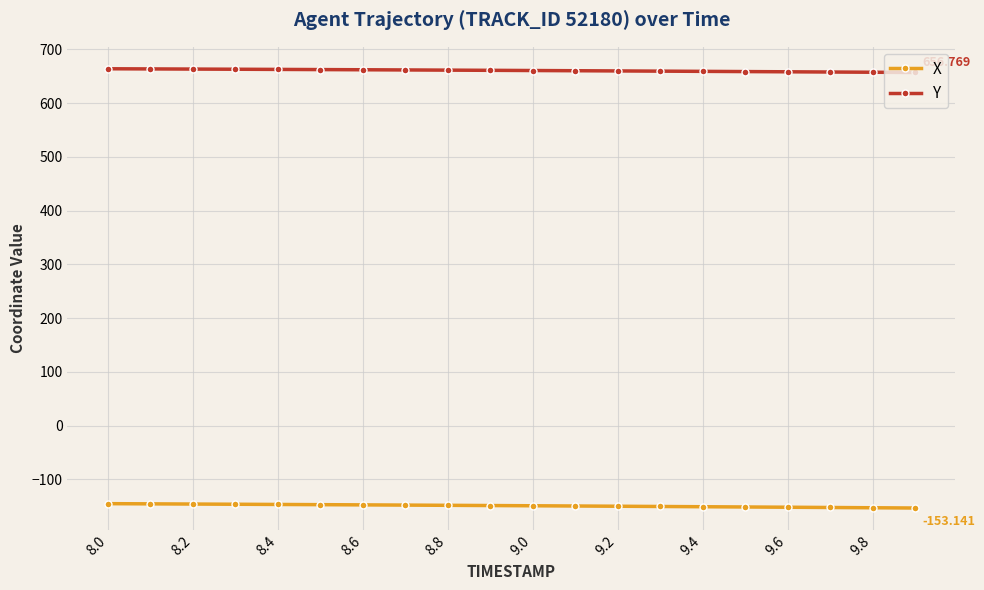

True or false: X and Y cross at least once.

False